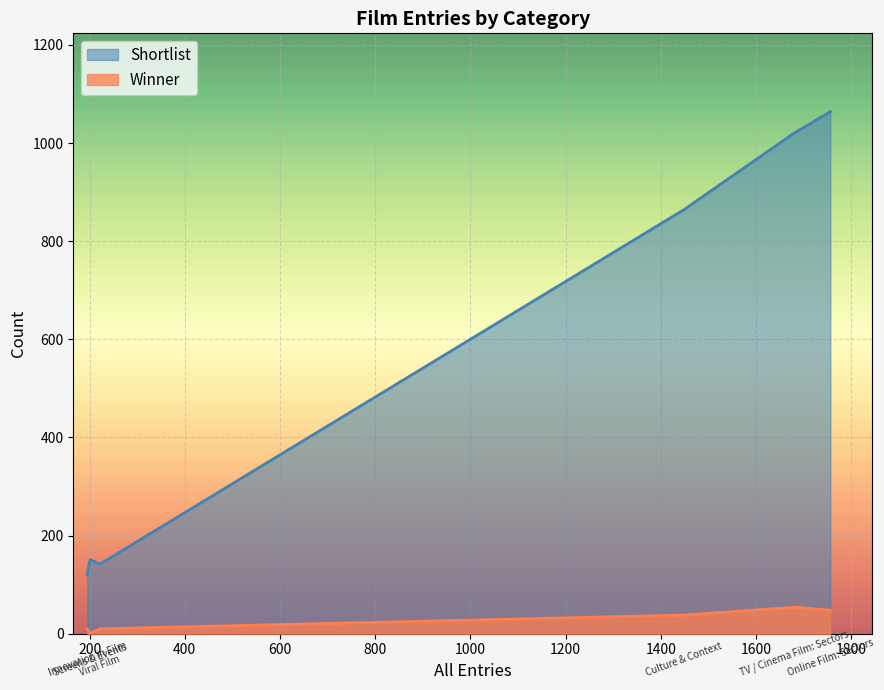

What is the highest value of the Winner series?

54